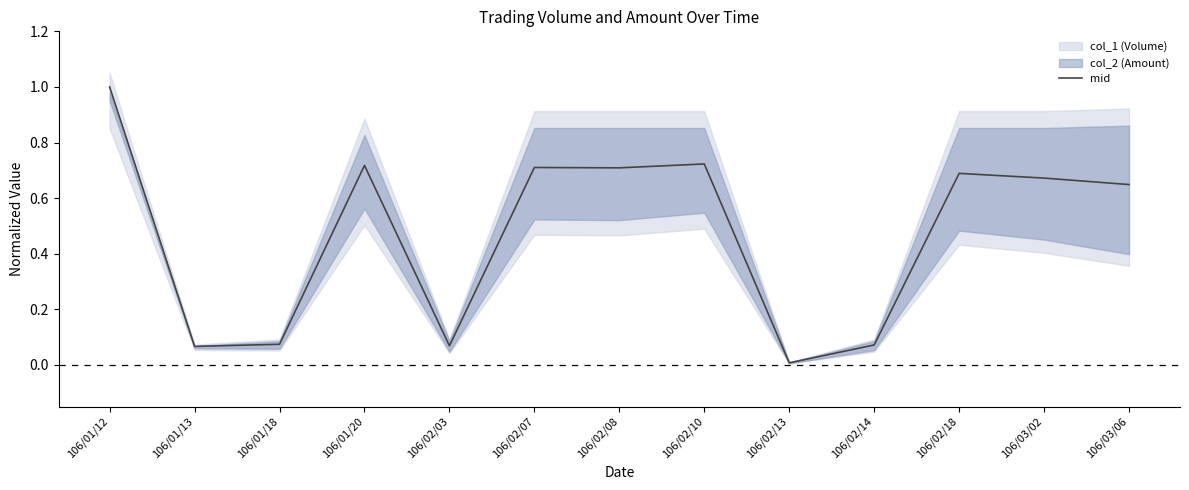

True or false: the data shows 0.1 at 106/01/13.

True